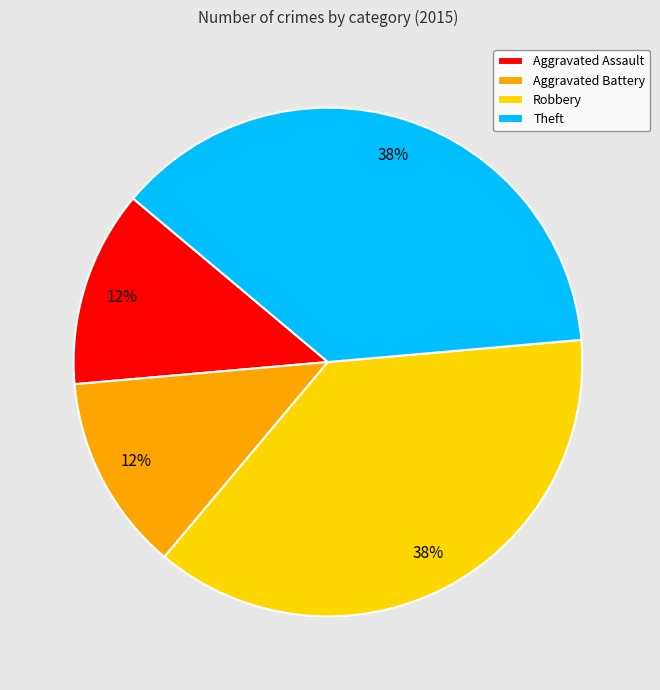

What is the ratio of the value at Robbery to the value at Theft?

1.0